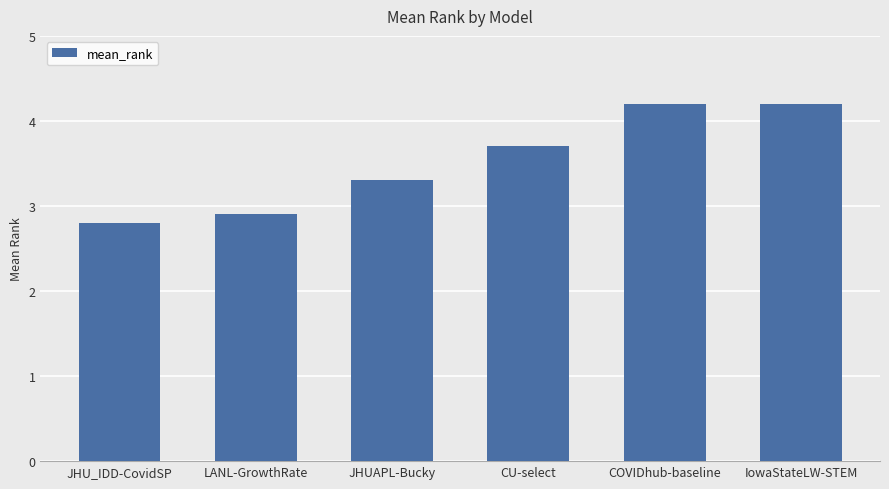

Where does the data first go above 3?

JHUAPL-Bucky